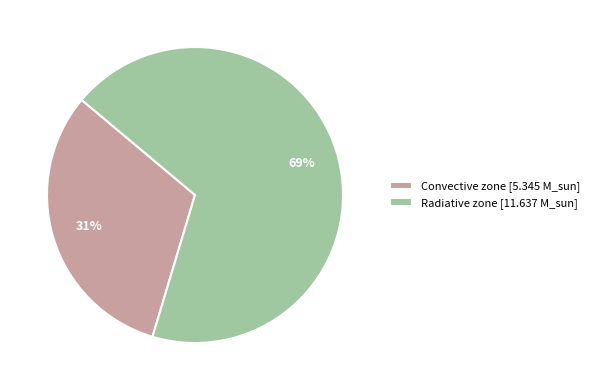

To the nearest percent, what percentage of the pie is Convective zone [5.345 M_sun]?

31%